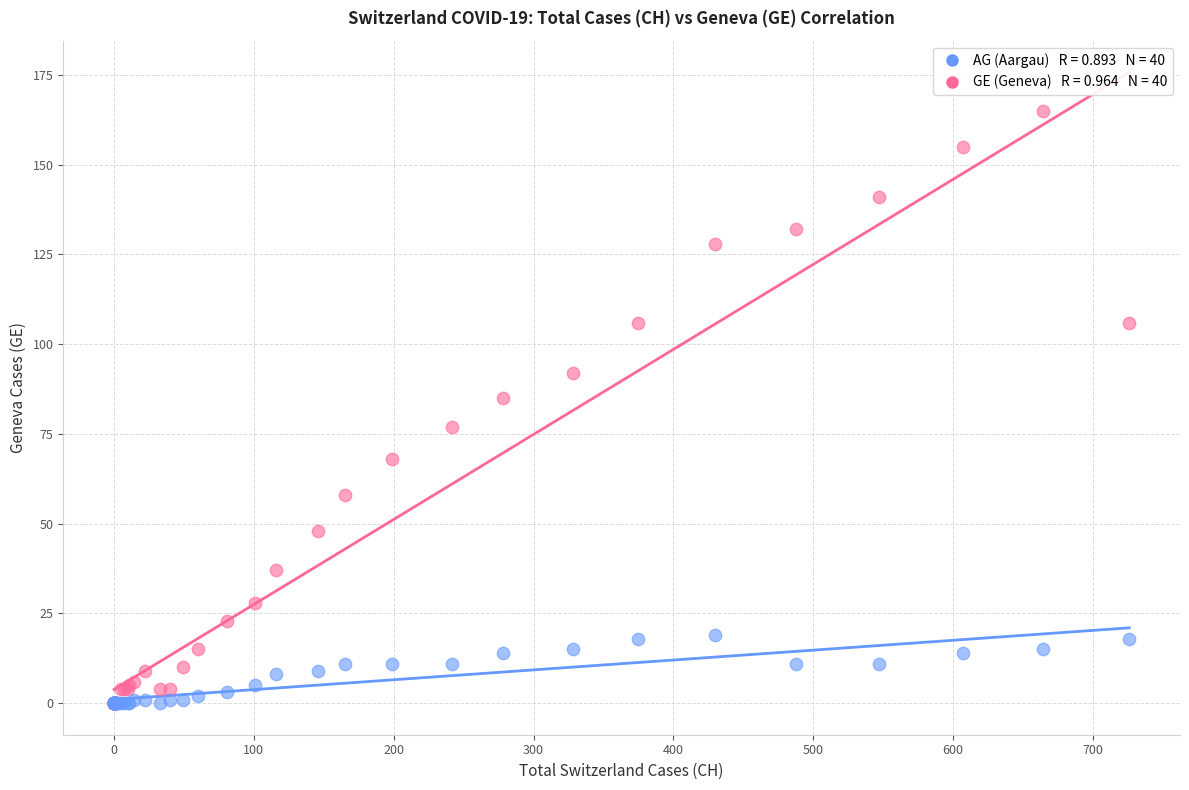

Across all series, what Y value is closest to 82?

85